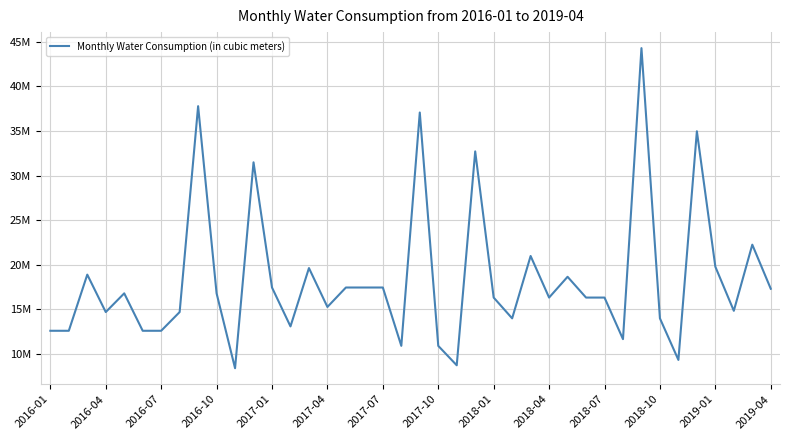

What is the average value?

18380267.2